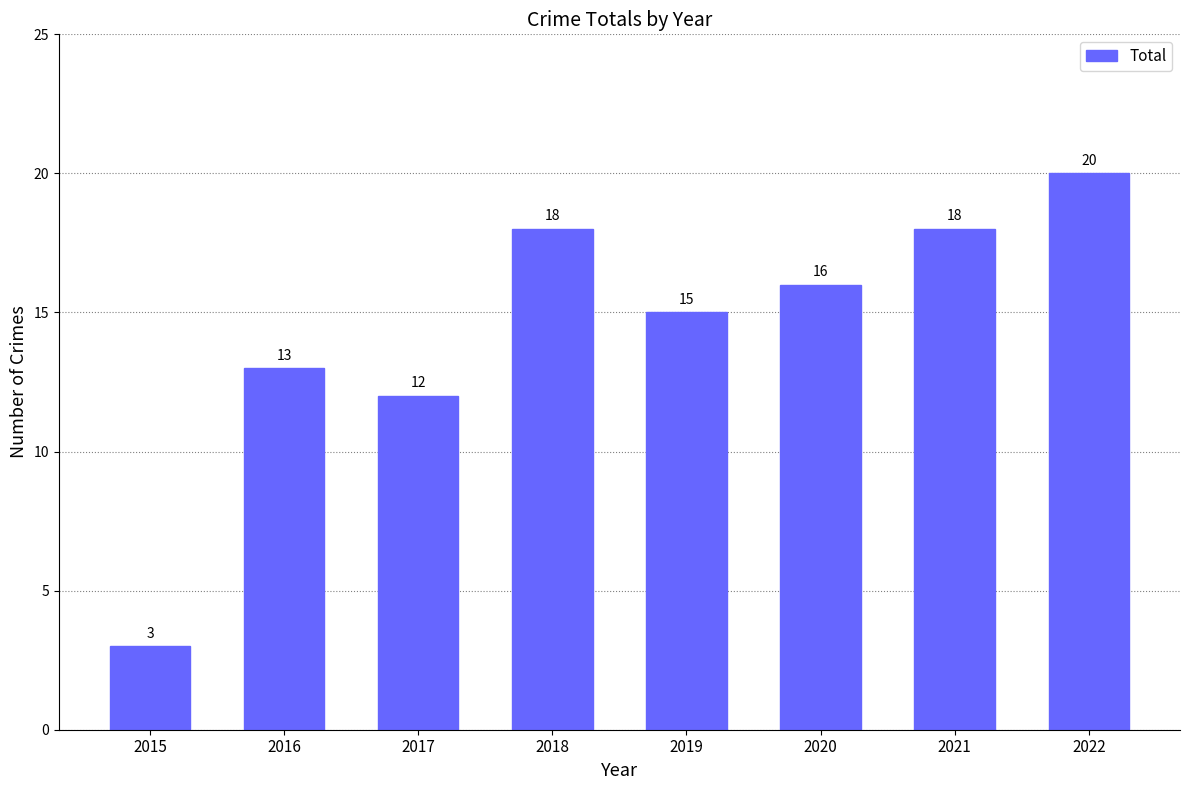

Which category has the lowest value across all series?

2015